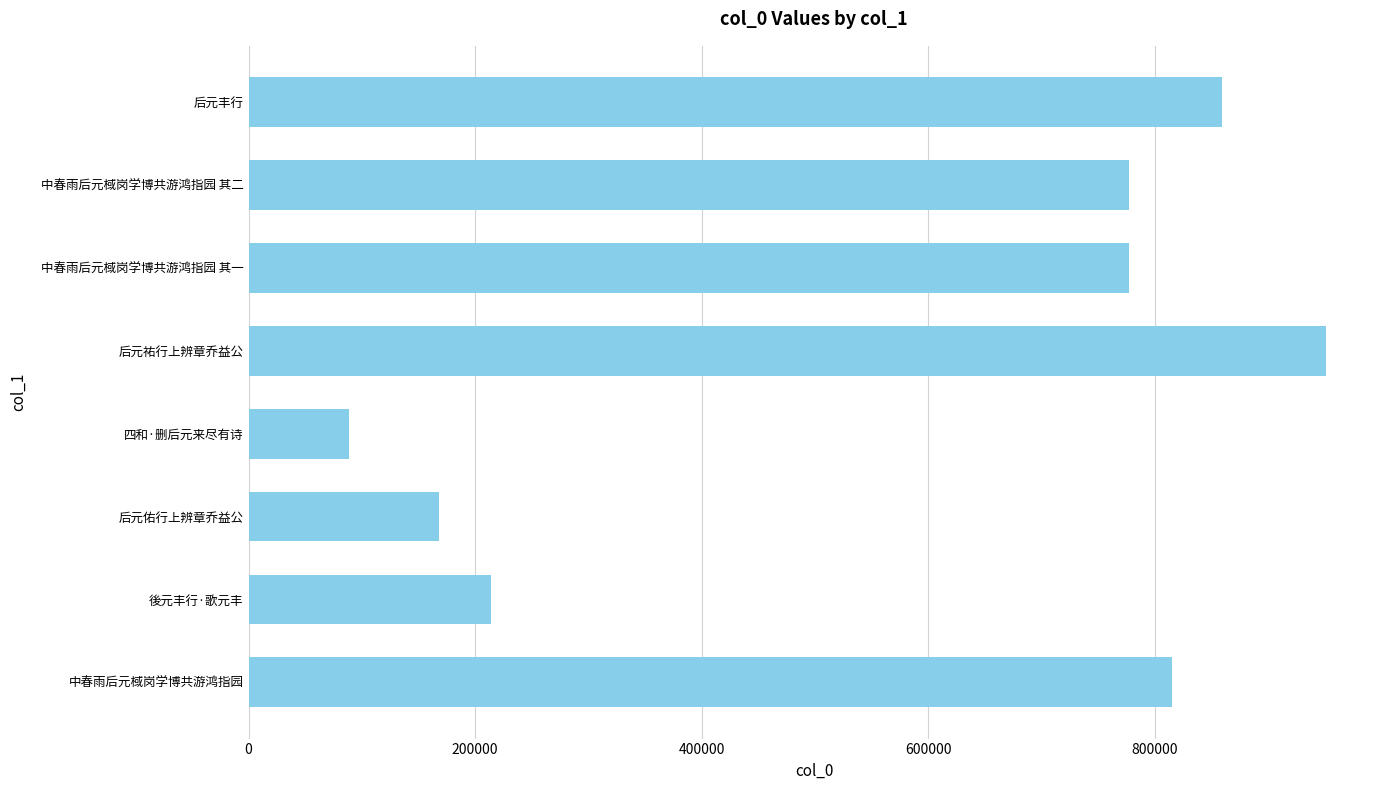

Which category has the lowest value across all series?

四和·删后元来尽有诗